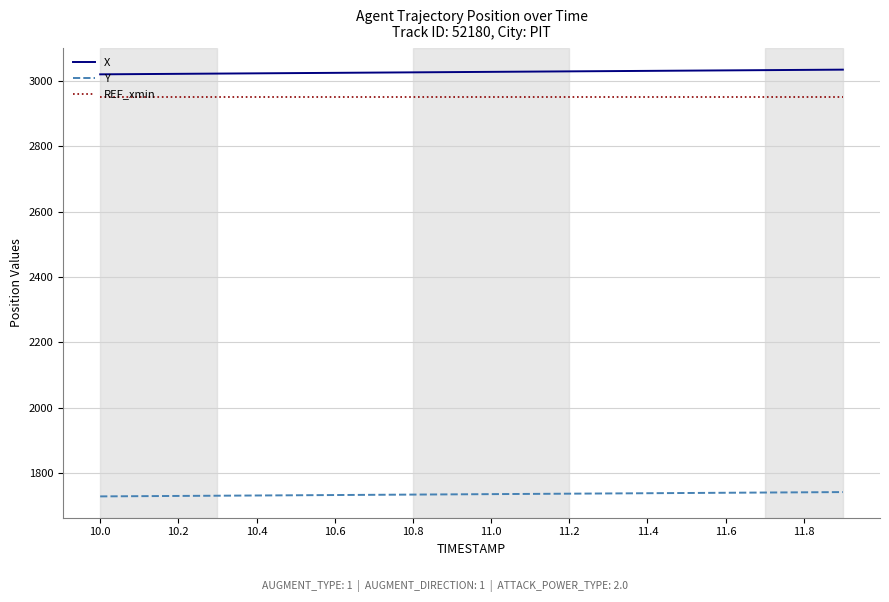

Which series has the largest total across all categories?

X